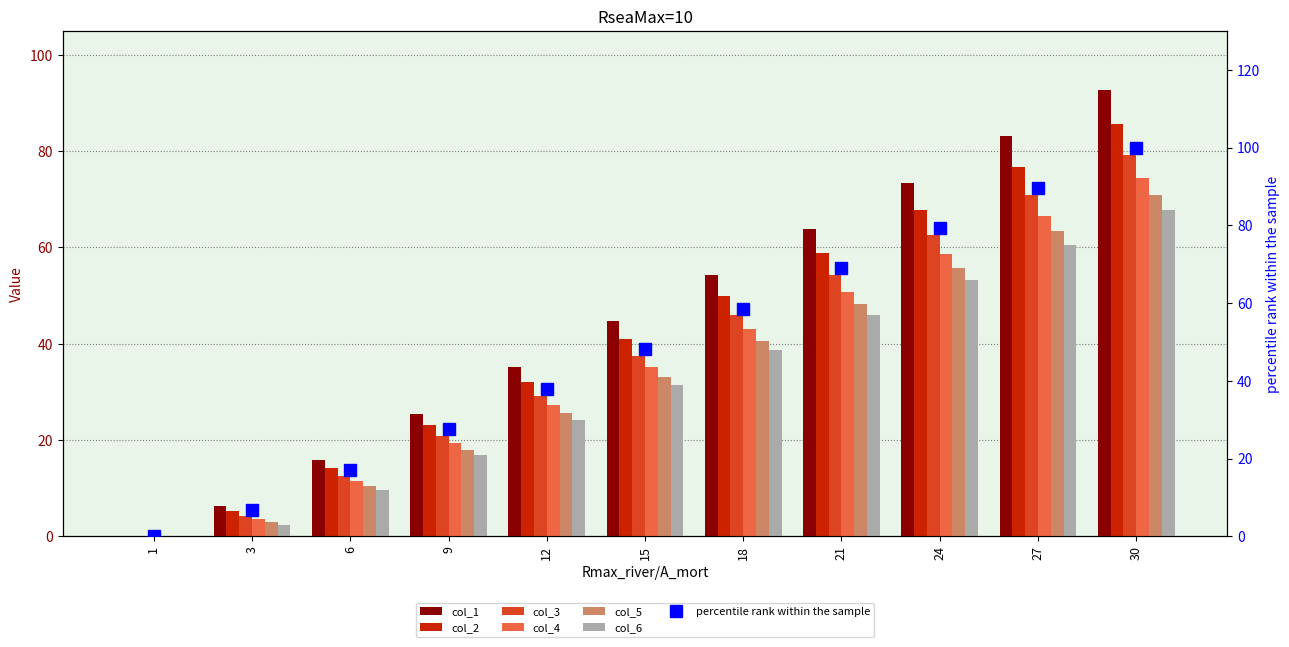

What value does the col_3 series have at 24?

62.5